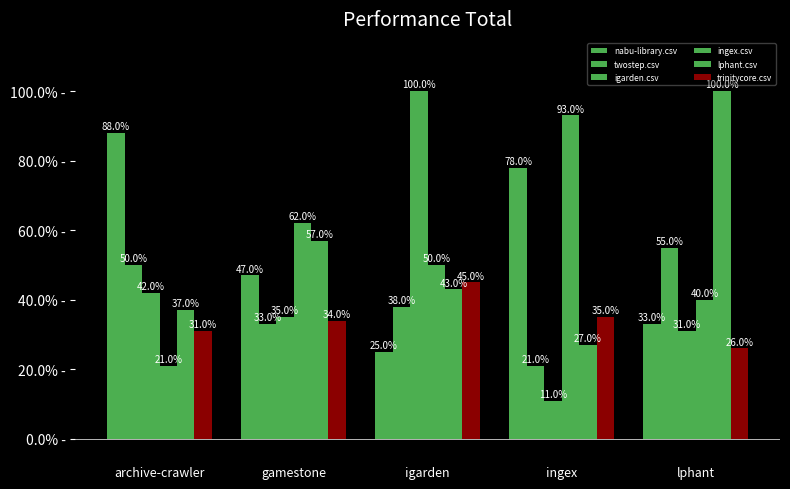

Does the chart contain any negative values?

No